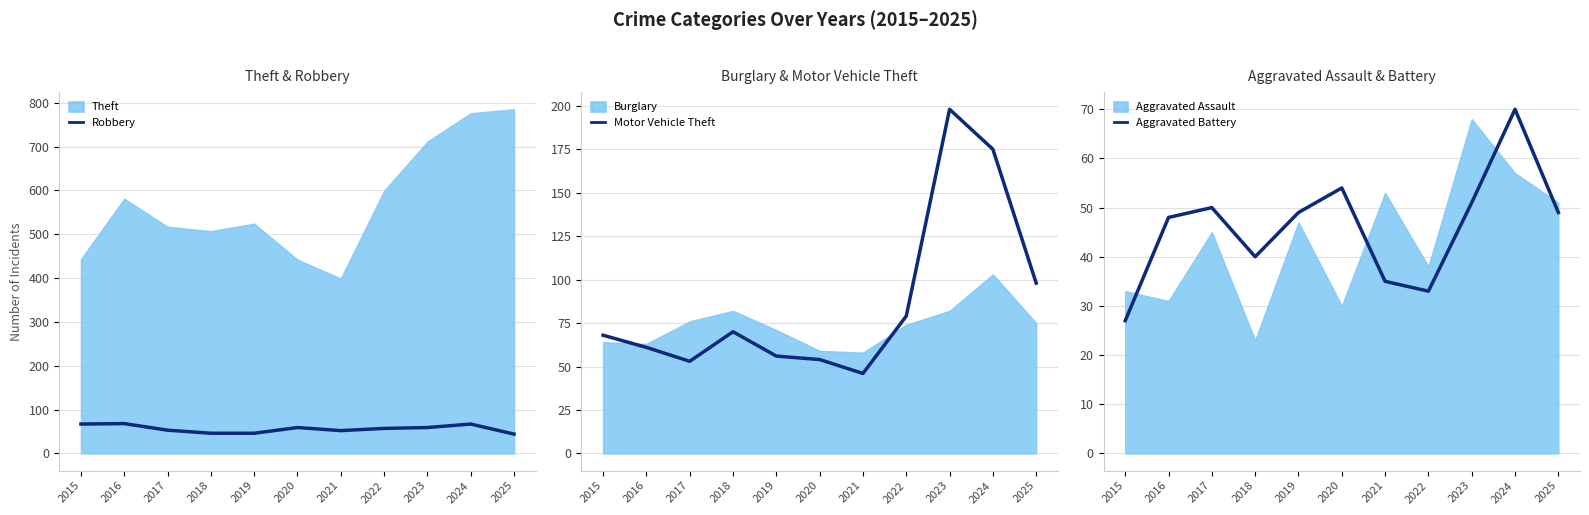

How many categories are shown in the chart?

11